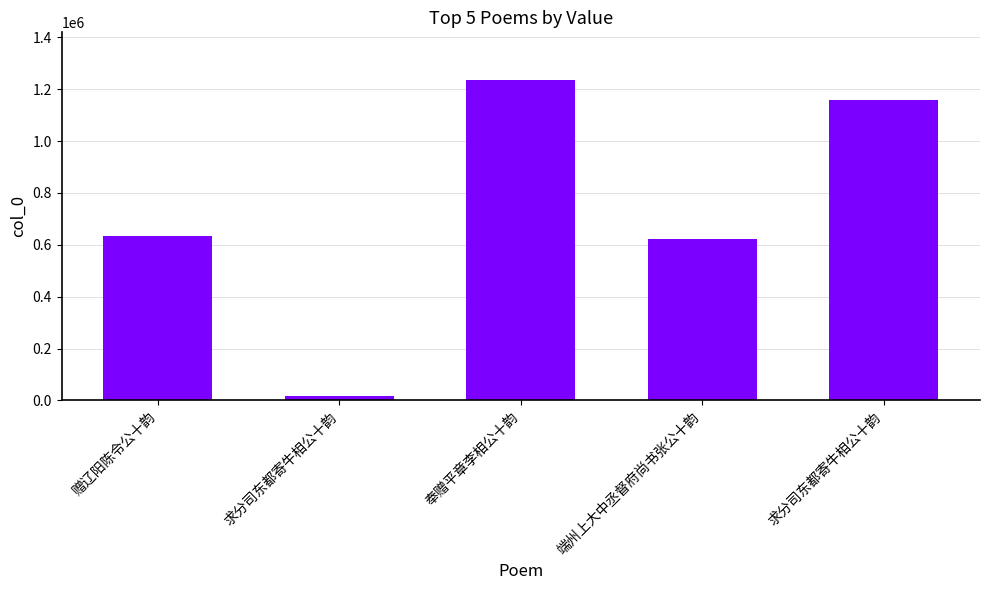

Does the chart contain any negative values?

No